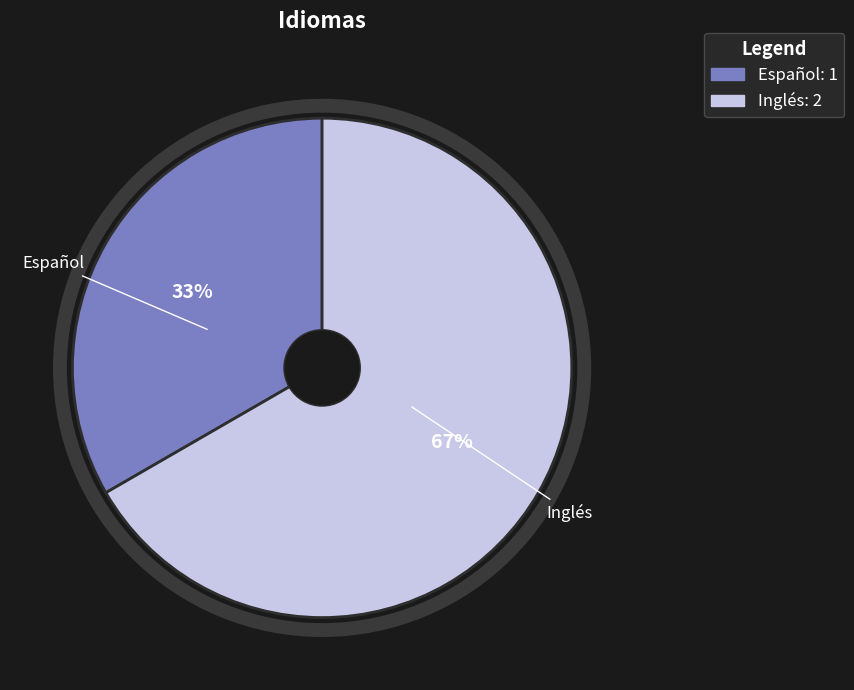

To the nearest percent, what portion does Español represent?

33%